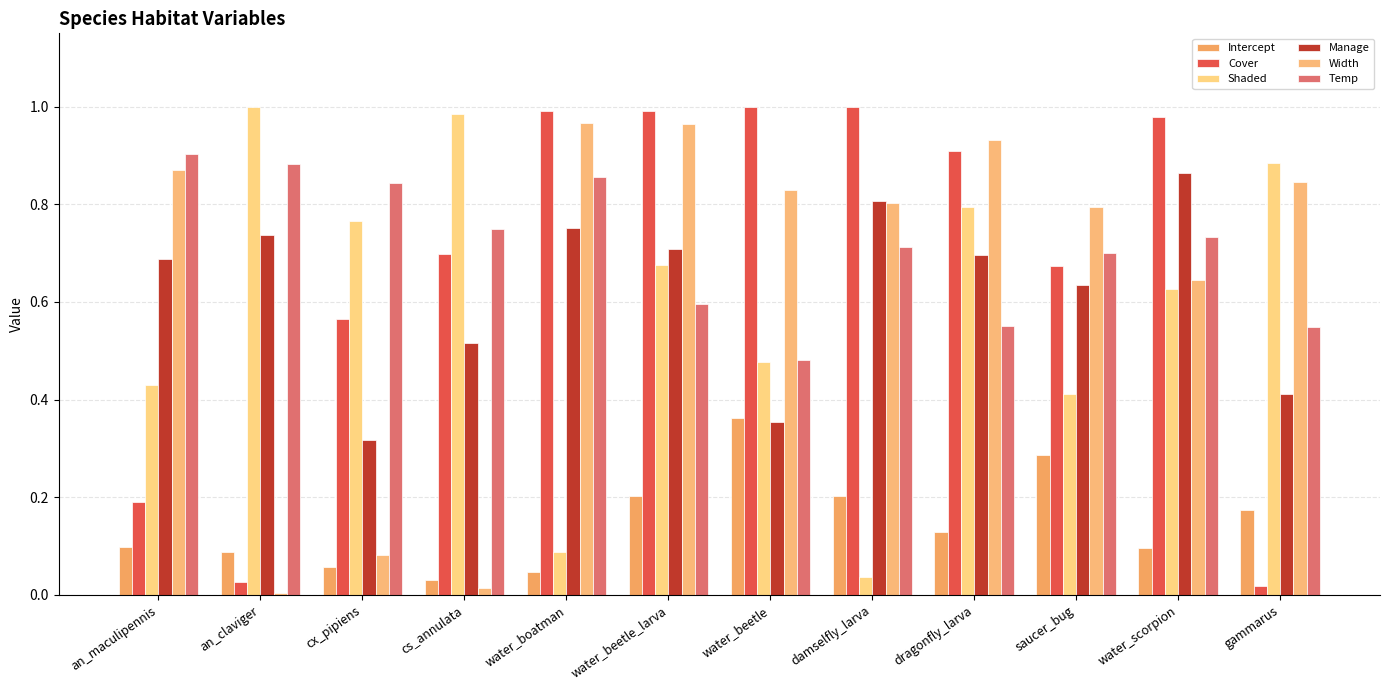

Does the chart contain stacked bars?

No